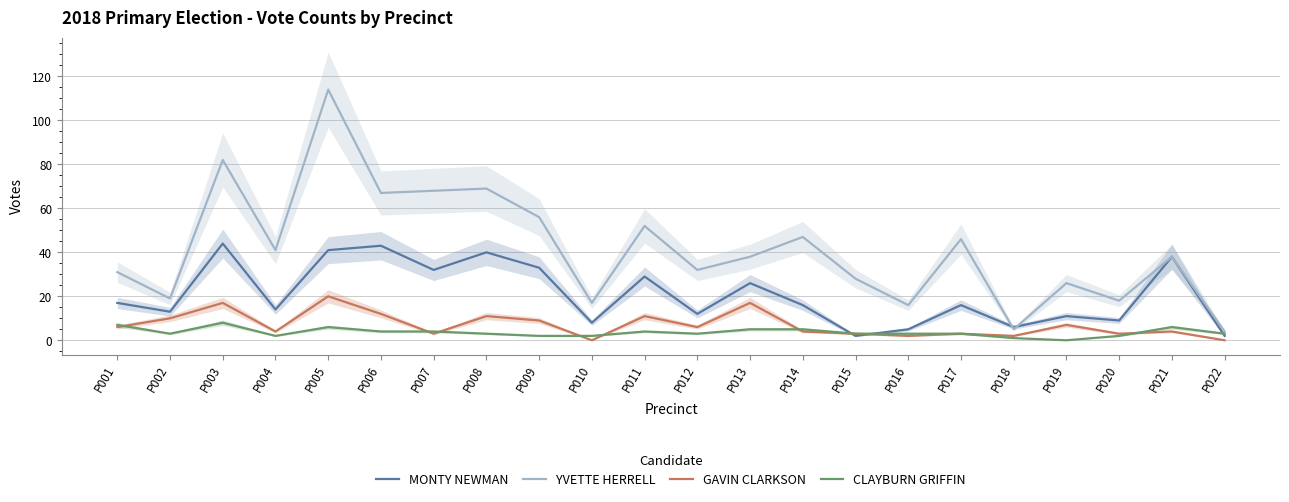

Reading left to right, transcribe all the data shown in this chart.

MONTY NEWMAN: 17	13	44	14	41	43	32	40	33	8	29	12	26	16	2	5	16	6	11	9	38	2
YVETTE HERRELL: 31	19	82	41	114	67	68	69	56	17	52	32	38	47	28	16	46	5	26	18	38	4
GAVIN CLARKSON: 6	10	17	4	20	12	3	11	9	0	11	6	17	4	3	2	3	2	7	3	4	0
CLAYBURN GRIFFIN: 7	3	8	2	6	4	4	3	2	2	4	3	5	5	3	3	3	1	0	2	6	3